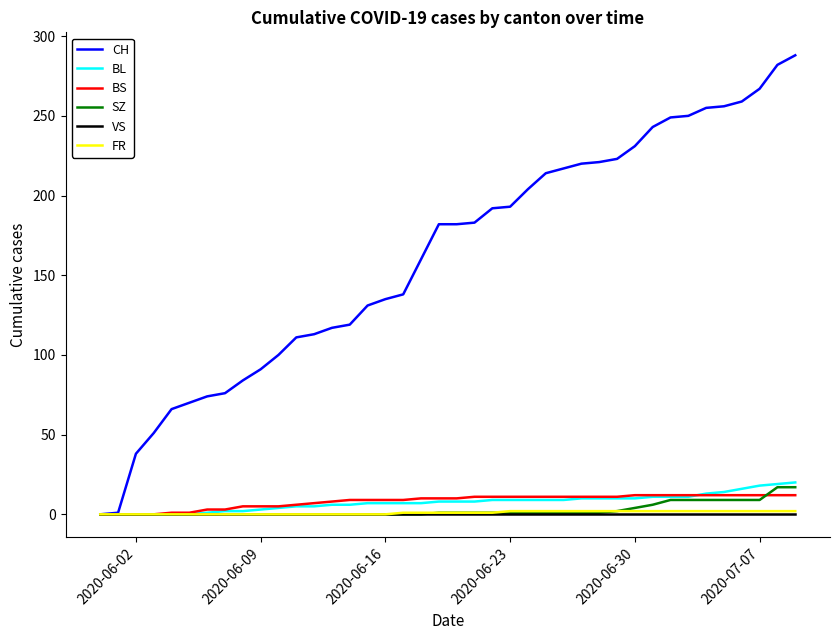

What is the greatest value displayed?

288